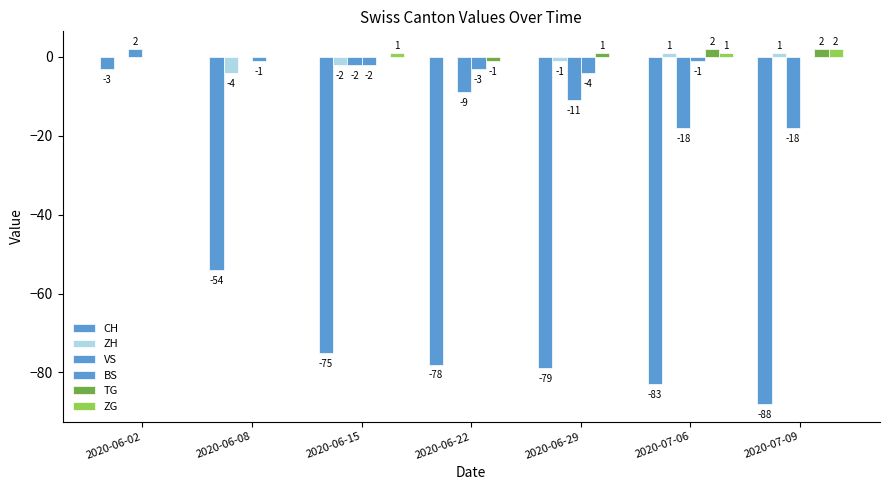

Are the bars grouped side by side (vs. stacked)?

Yes